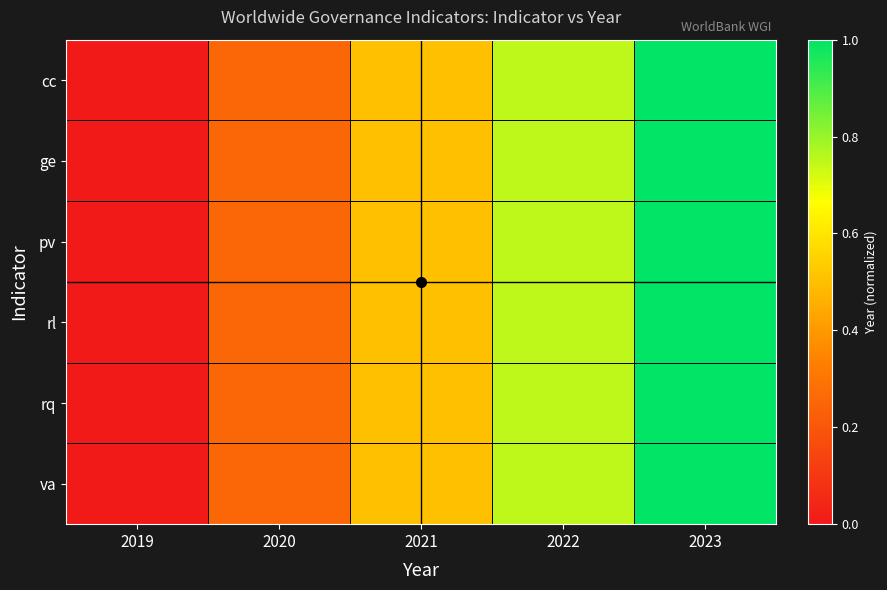

At which category is the sum across all series the highest?

2023